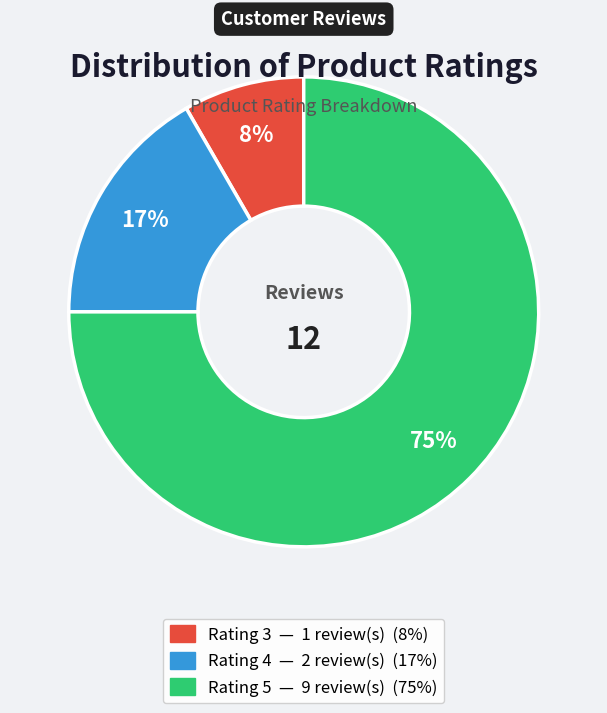

Rank the categories by value from highest to lowest.

Rating 5, Rating 4, Rating 3